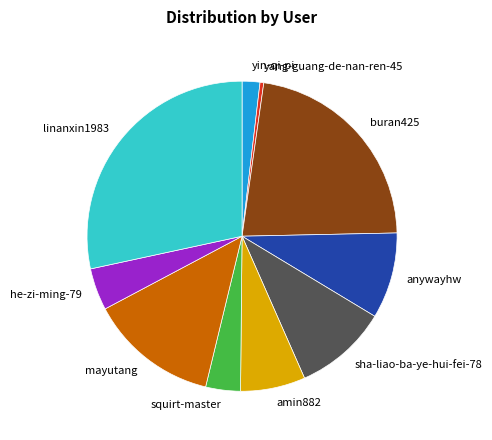

The linanxin1983 slice represents 34% of the pie. True or false?

False